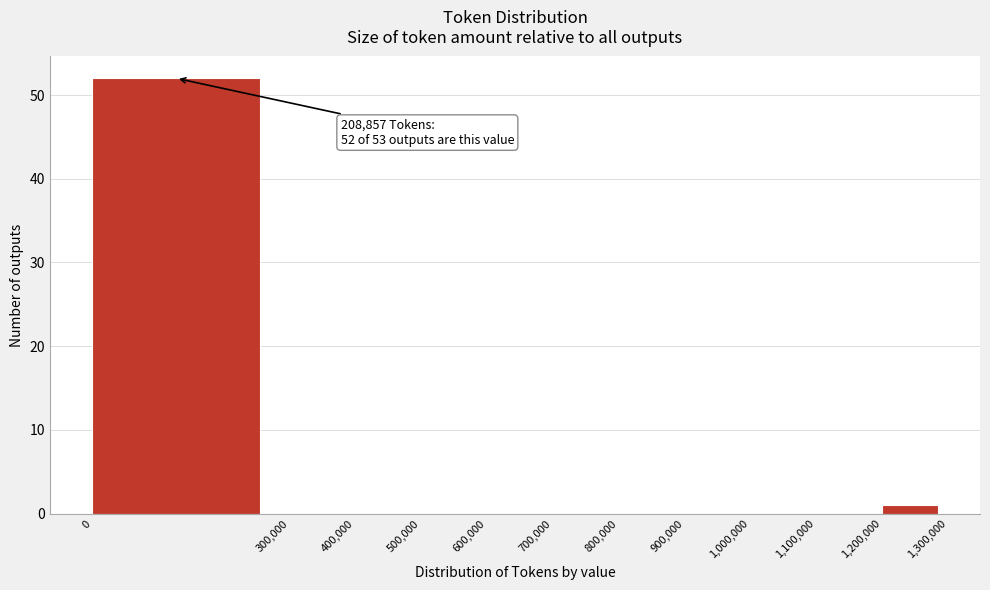

Over which range of the x-axis is the bar tallest?

0 to 300,000